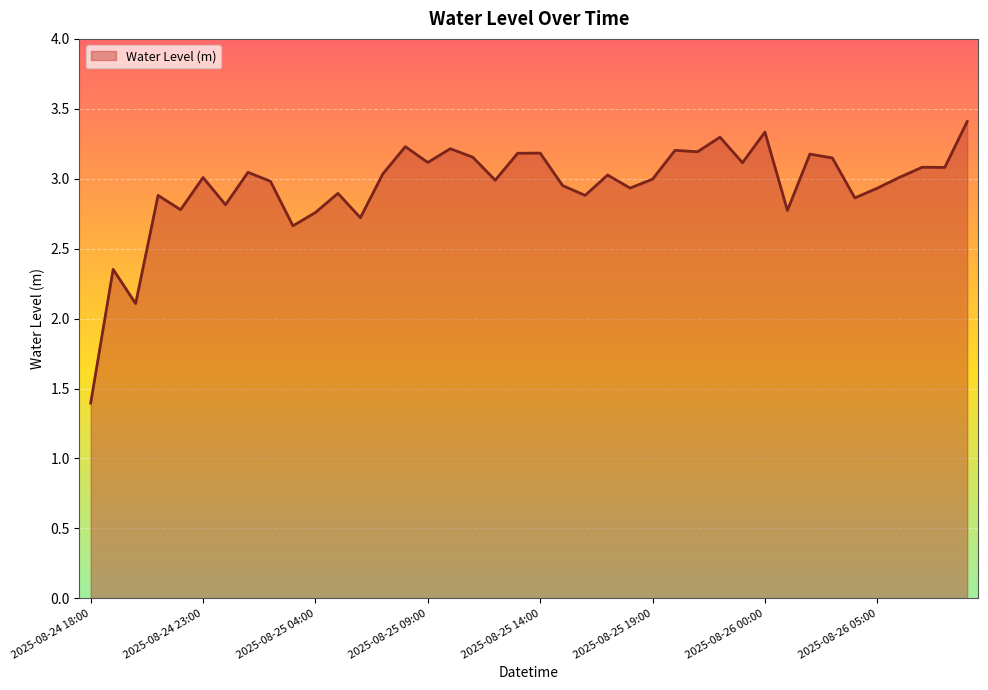

What is the difference between the maximum and minimum values?

2.0